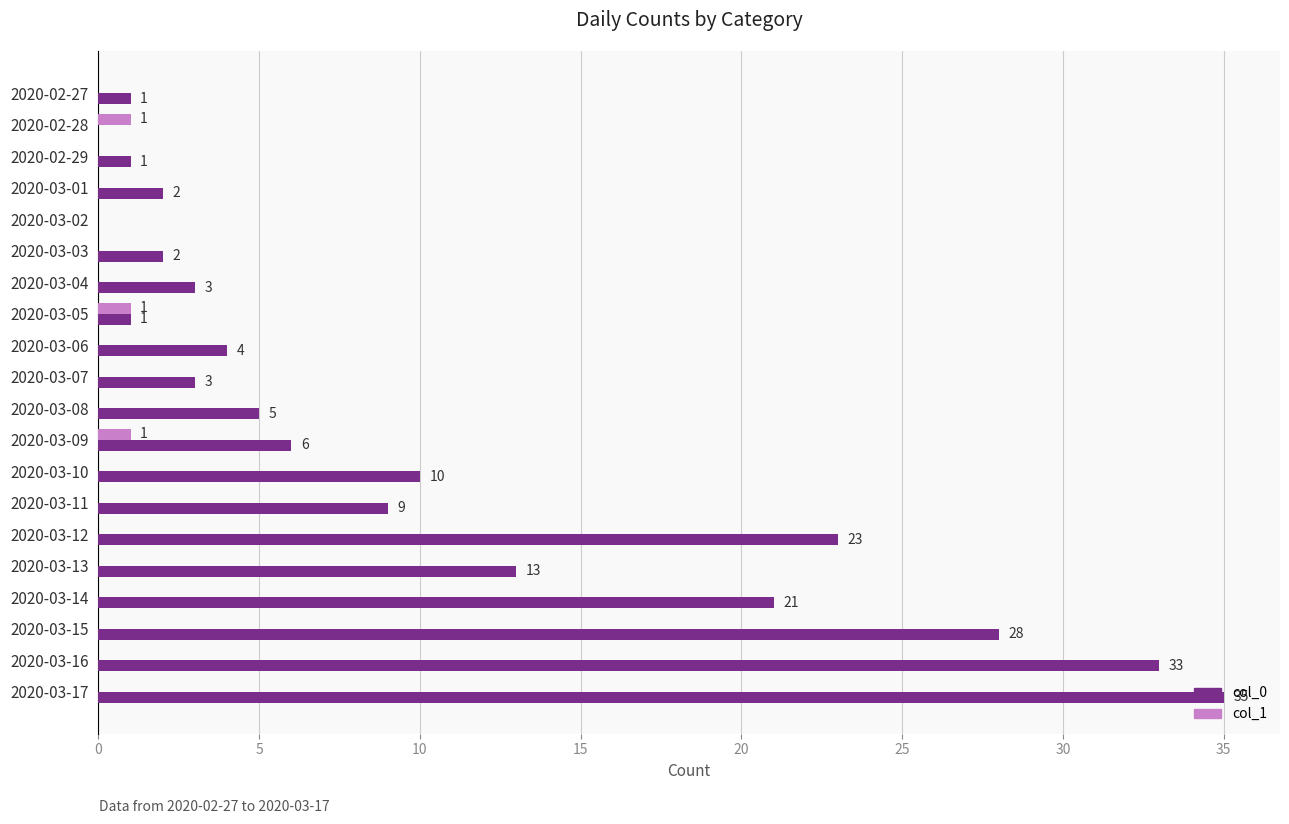

How many distinct data groups are displayed?

2